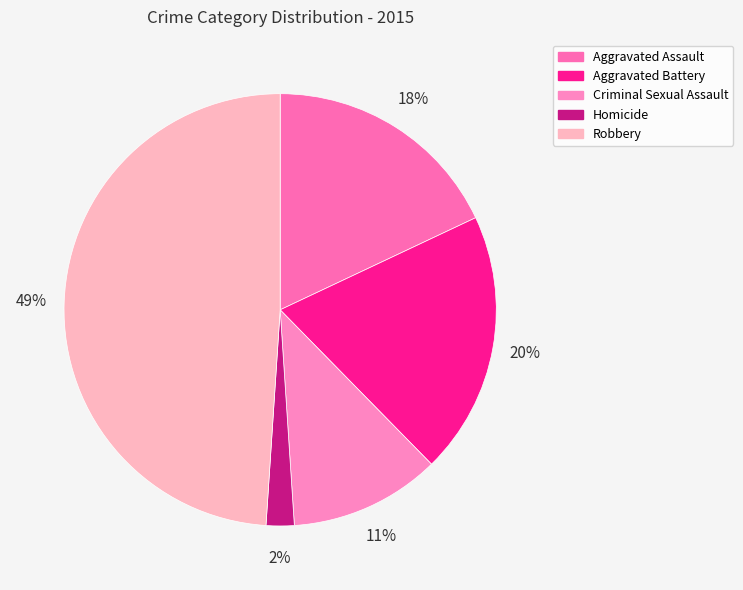

What percentage is the Robbery slice, to the nearest percent?

49%